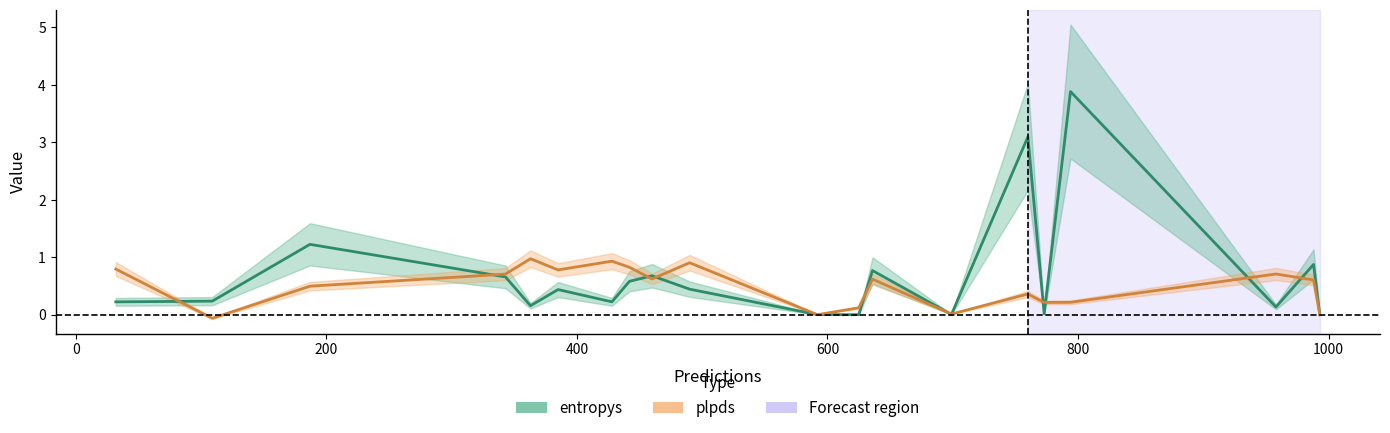

How many lines are shown in the chart?

2